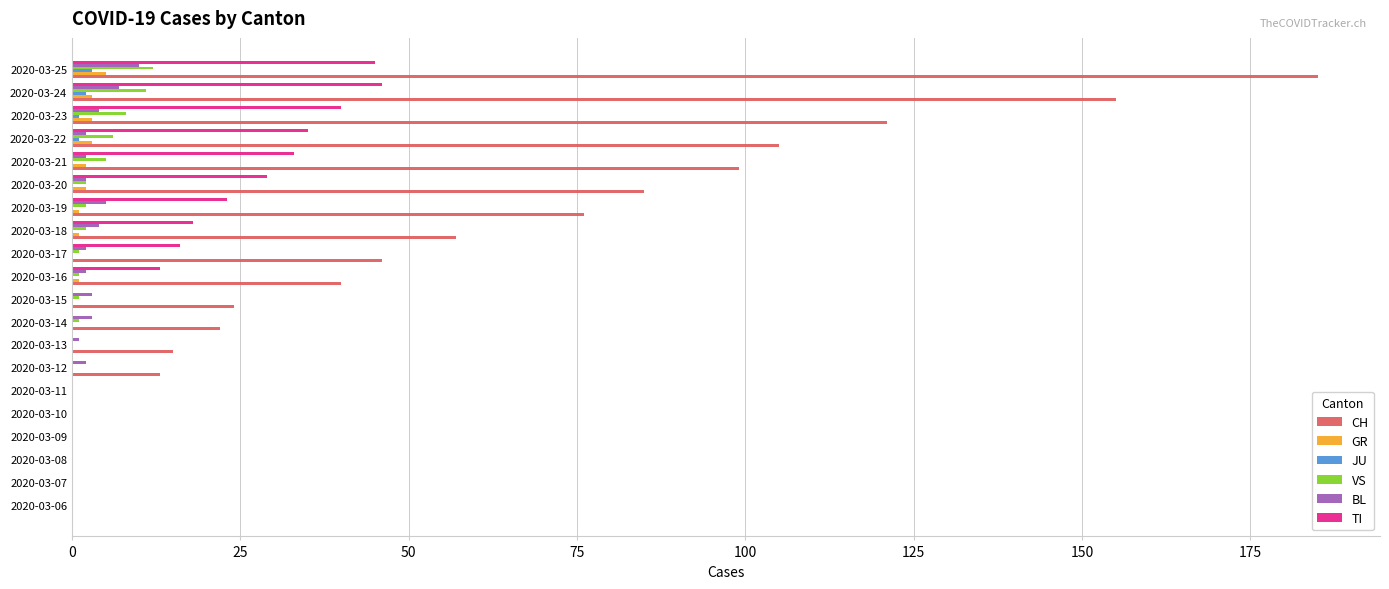

What is the sum of all CH values?

1043